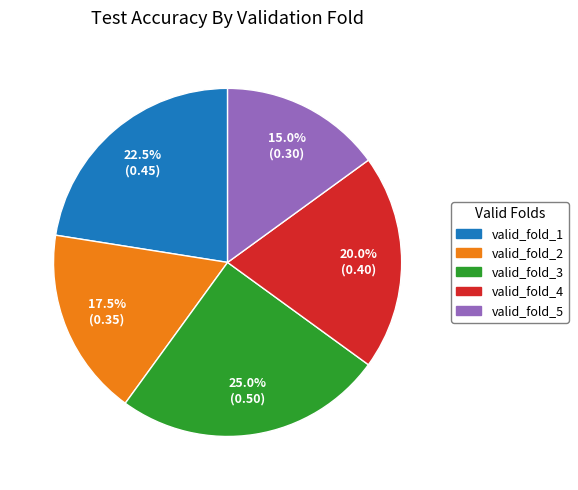

Rank the categories by value from lowest to highest.

valid_fold_5, valid_fold_2, valid_fold_4, valid_fold_1, valid_fold_3